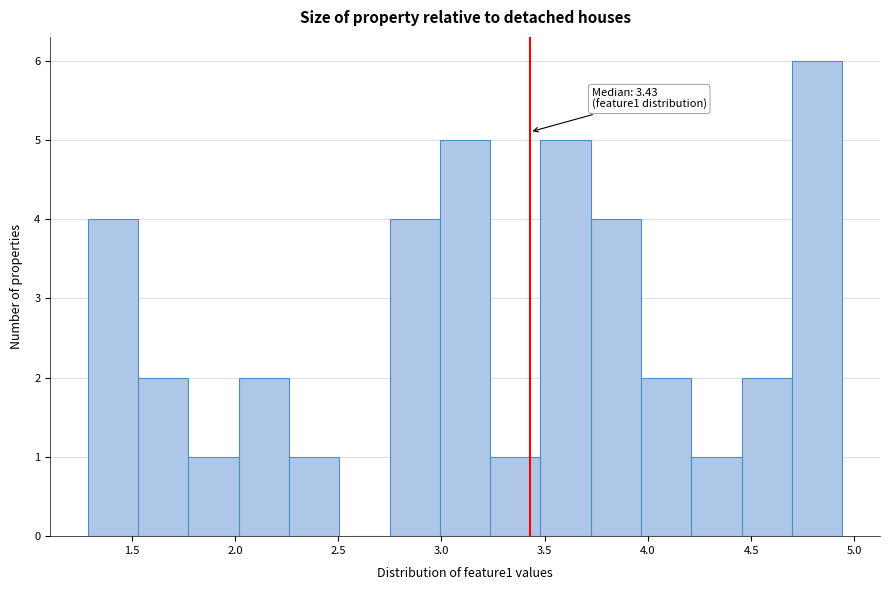

Which range on the x-axis has the tallest bar?

4.70 to 4.95